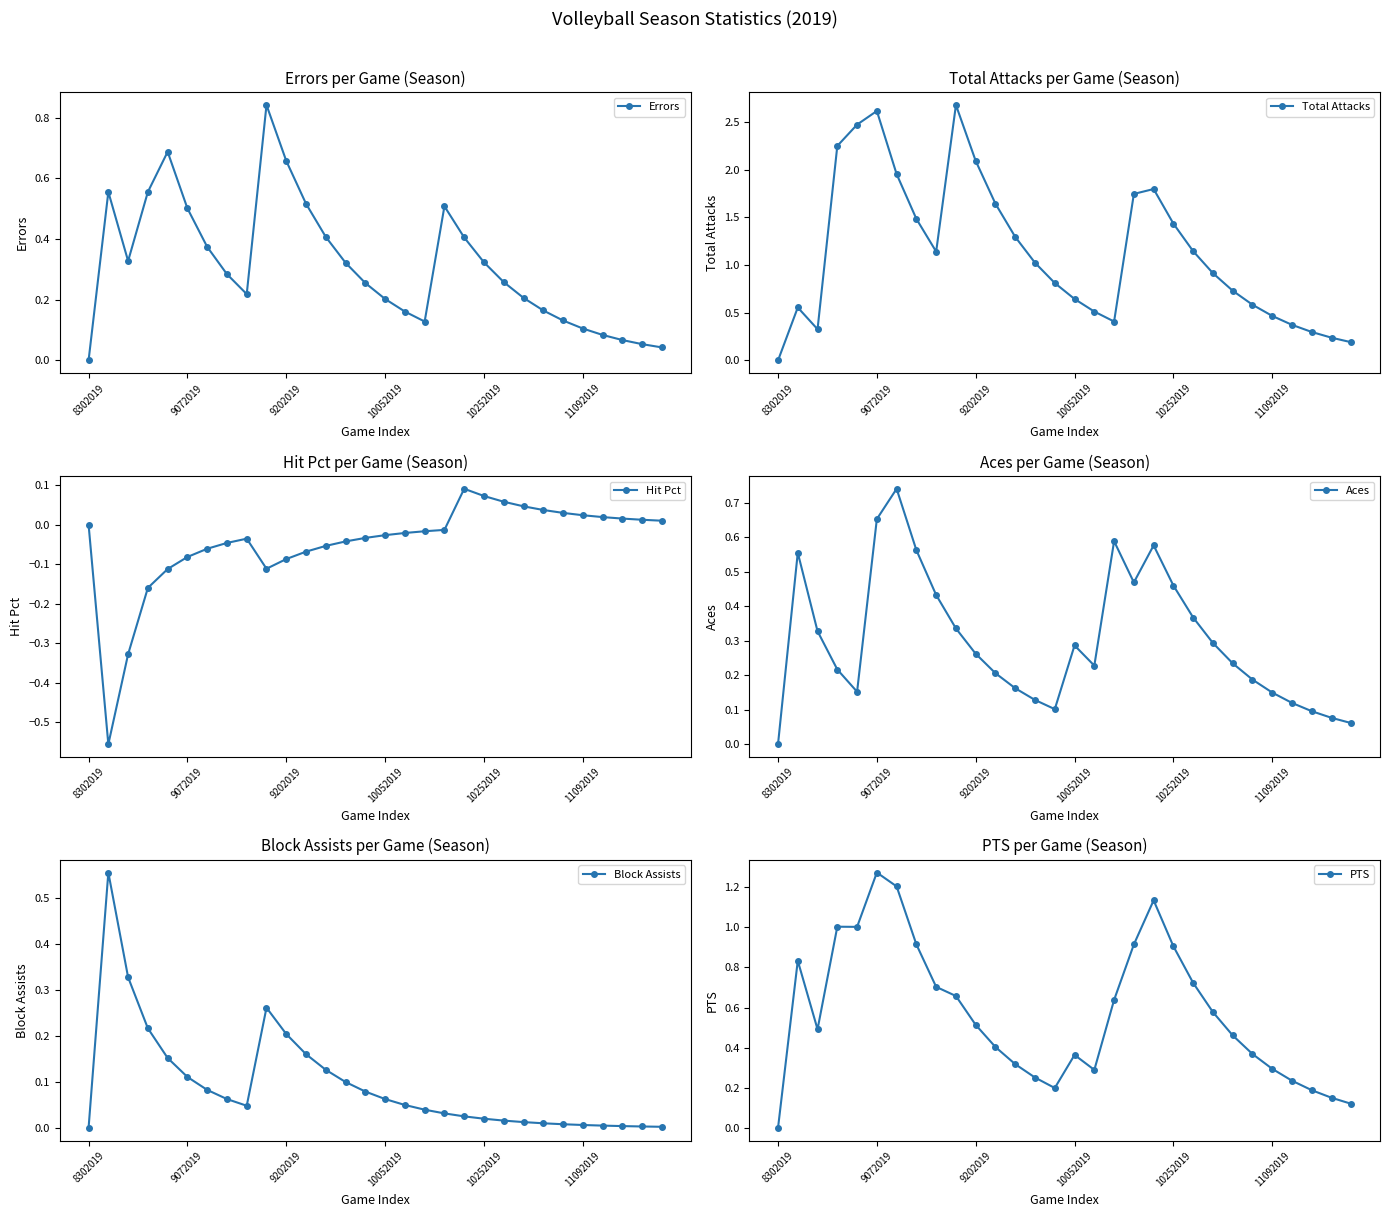

What are all the series names shown in the legend?

Errors, Total Attacks, Hit Pct, Aces, Block Assists, PTS